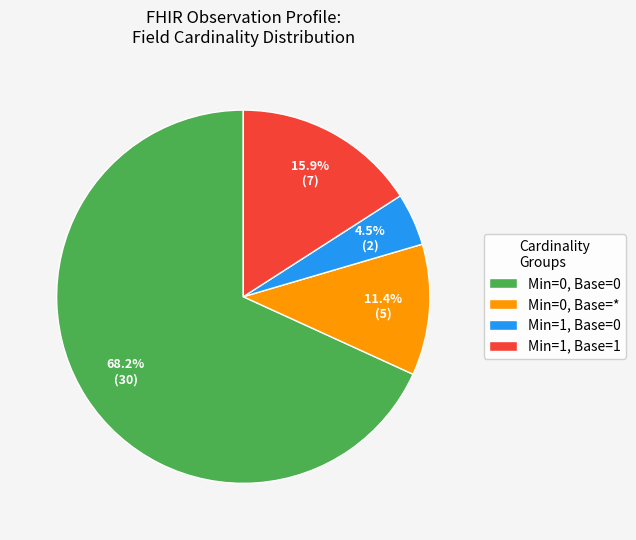

Between Min=0, Base=0 and Min=1, Base=0, which is larger?

Min=0, Base=0